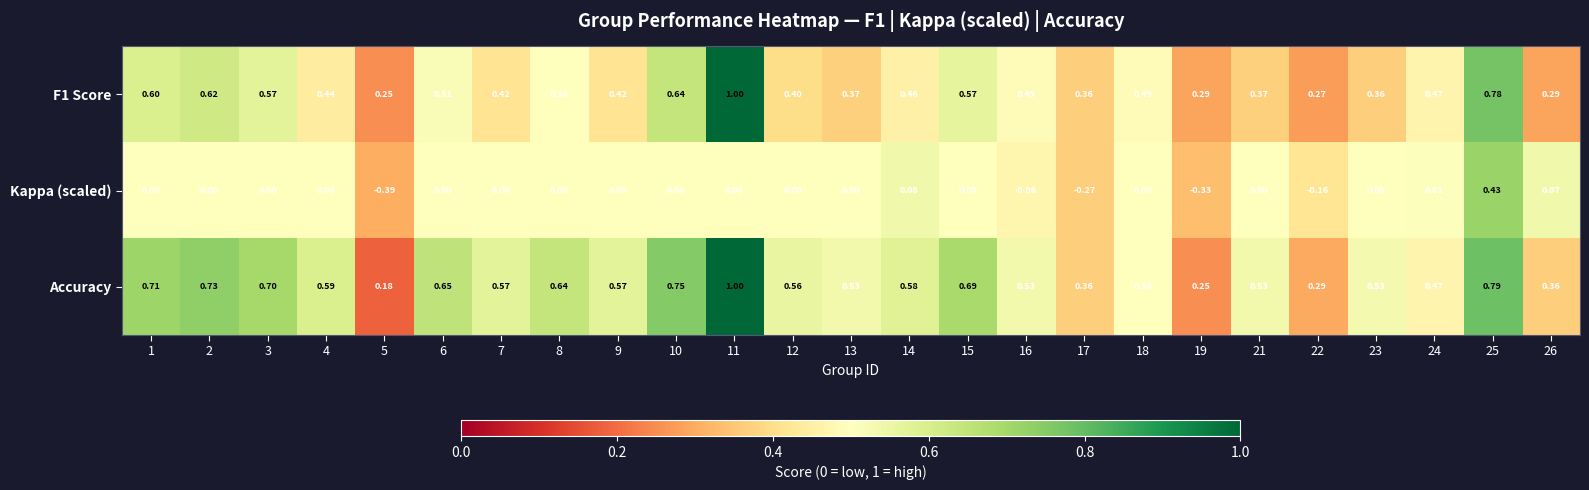

Which series has the largest total across all categories?

Accuracy